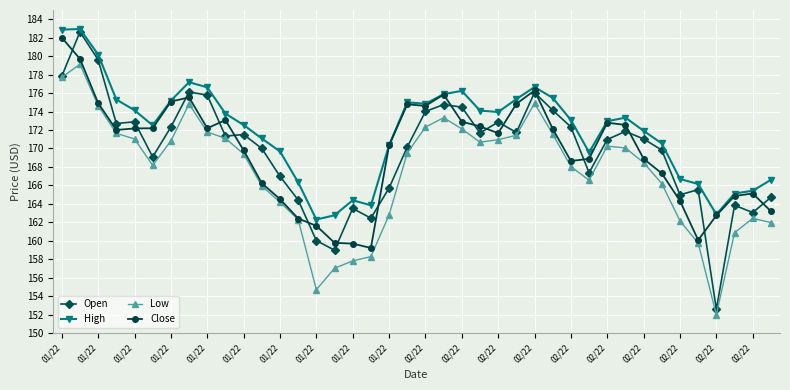

True or false: Low and High intersect in this chart.

False